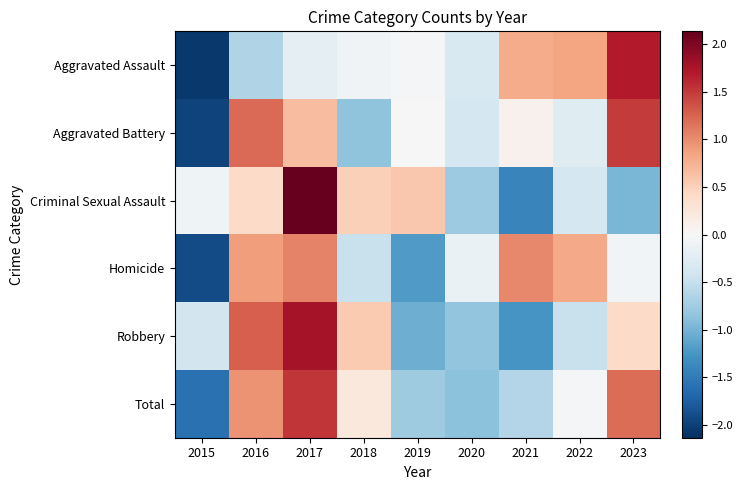

Reading left to right, what are all the values shown in this chart?

Aggravated Assault: 2015=-2.1	2016=-0.6	2017=-0.2	2018=-0.1	2019=-0.0	2020=-0.3	2021=0.8	2022=0.8	2023=1.7
Aggravated Battery: 2015=-2.0	2016=1.2	2017=0.7	2018=-0.9	2019=-0.0	2020=-0.4	2021=0.1	2022=-0.3	2023=1.5
Criminal Sexual Assault: 2015=-0.1	2016=0.4	2017=2.1	2018=0.5	2019=0.6	2020=-0.8	2021=-1.4	2022=-0.4	2023=-1.0
Homicide: 2015=-1.9	2016=0.9	2017=1.1	2018=-0.5	2019=-1.2	2020=-0.1	2021=1.0	2022=0.8	2023=-0.1
Robbery: 2015=-0.4	2016=1.3	2017=1.8	2018=0.6	2019=-1.0	2020=-0.8	2021=-1.3	2022=-0.5	2023=0.4
Total: 2015=-1.6	2016=1.0	2017=1.5	2018=0.2	2019=-0.8	2020=-0.9	2021=-0.6	2022=-0.0	2023=1.2